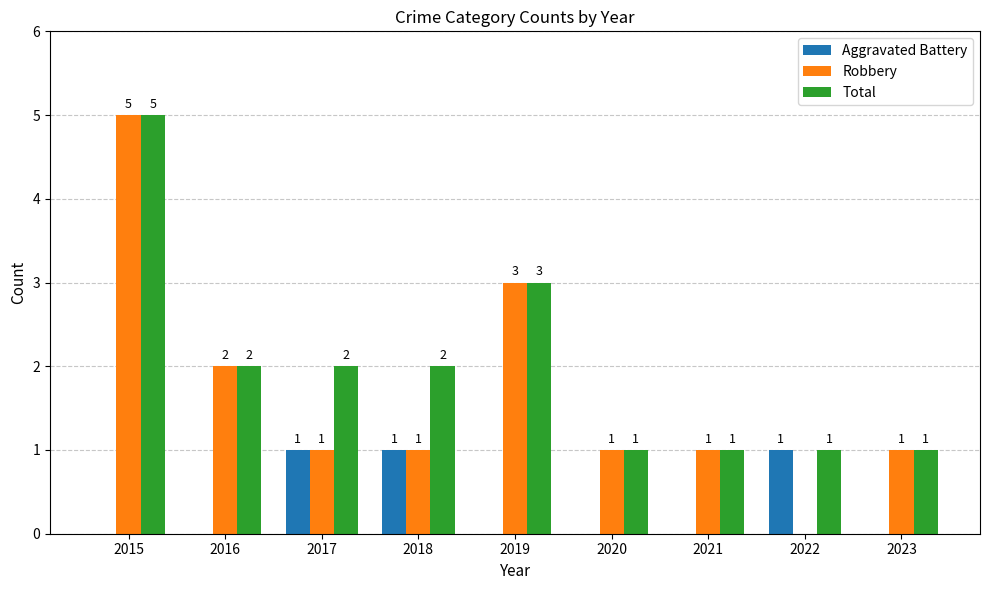

Reading left to right, extract all data points from this chart.

Aggravated Battery: 0	0	1	1	0	0	0	1	0
Robbery: 5	2	1	1	3	1	1	0	1
Total: 5	2	2	2	3	1	1	1	1